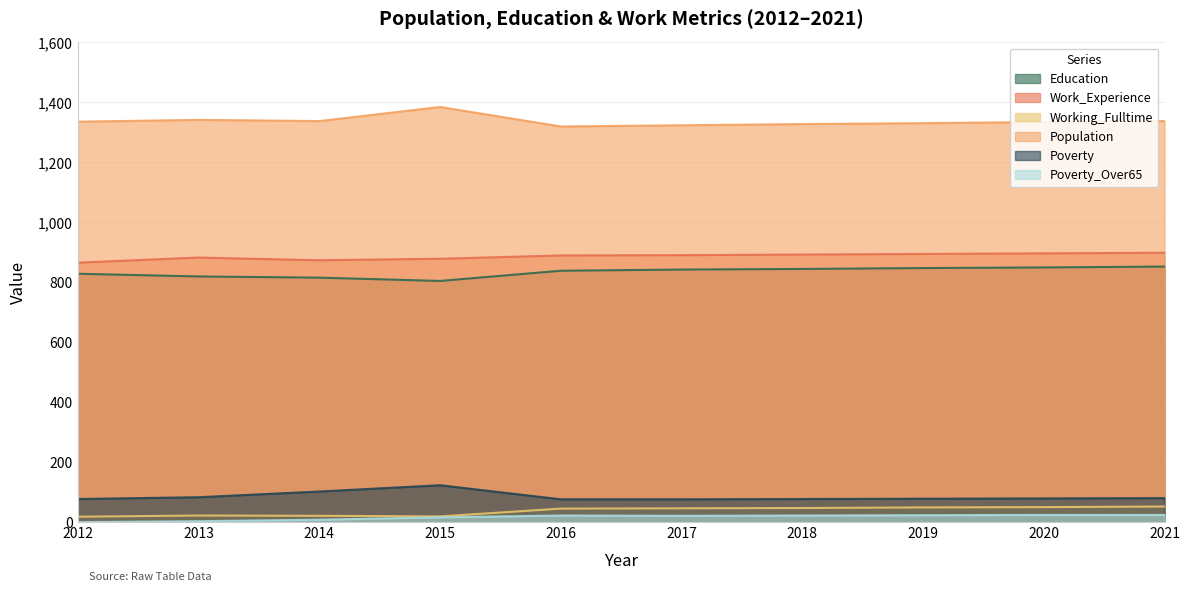

Is the value of Poverty_Over65 at 2016 greater than the value of Poverty at 2014?

No